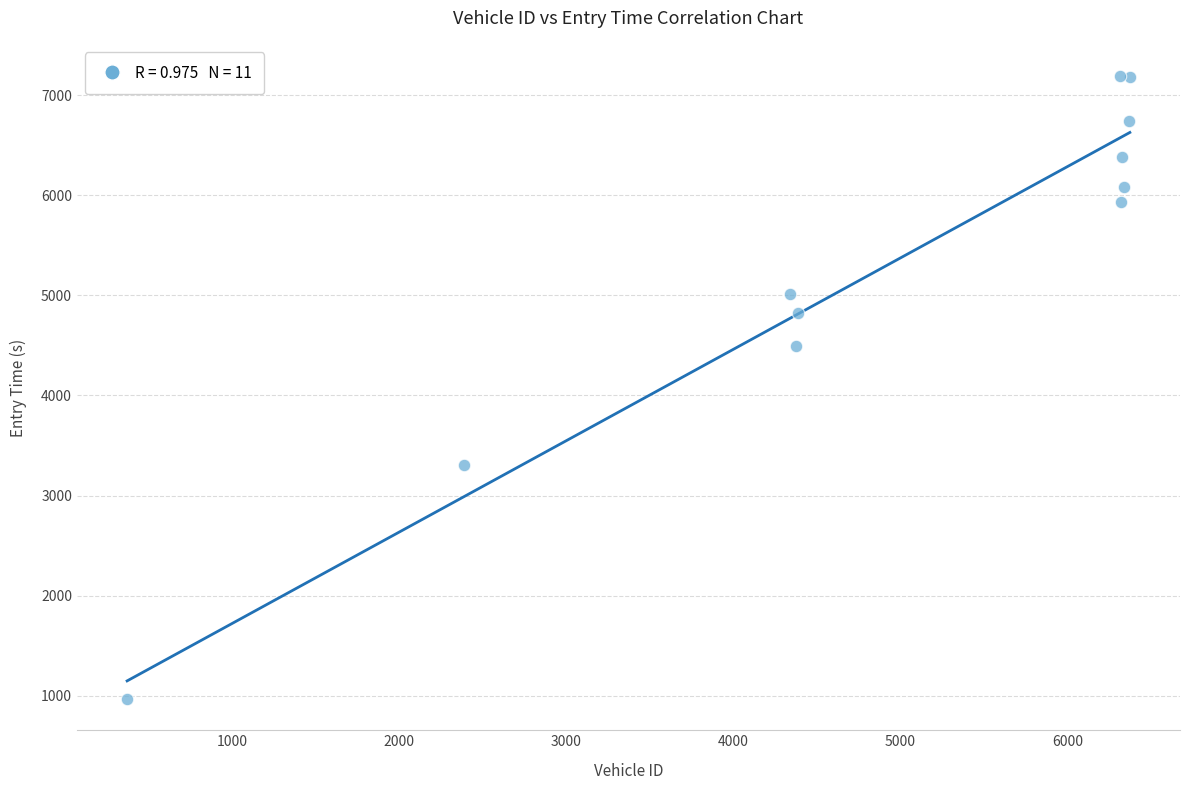

What Y value in the scatter plot is closest to 4079?

4494.5